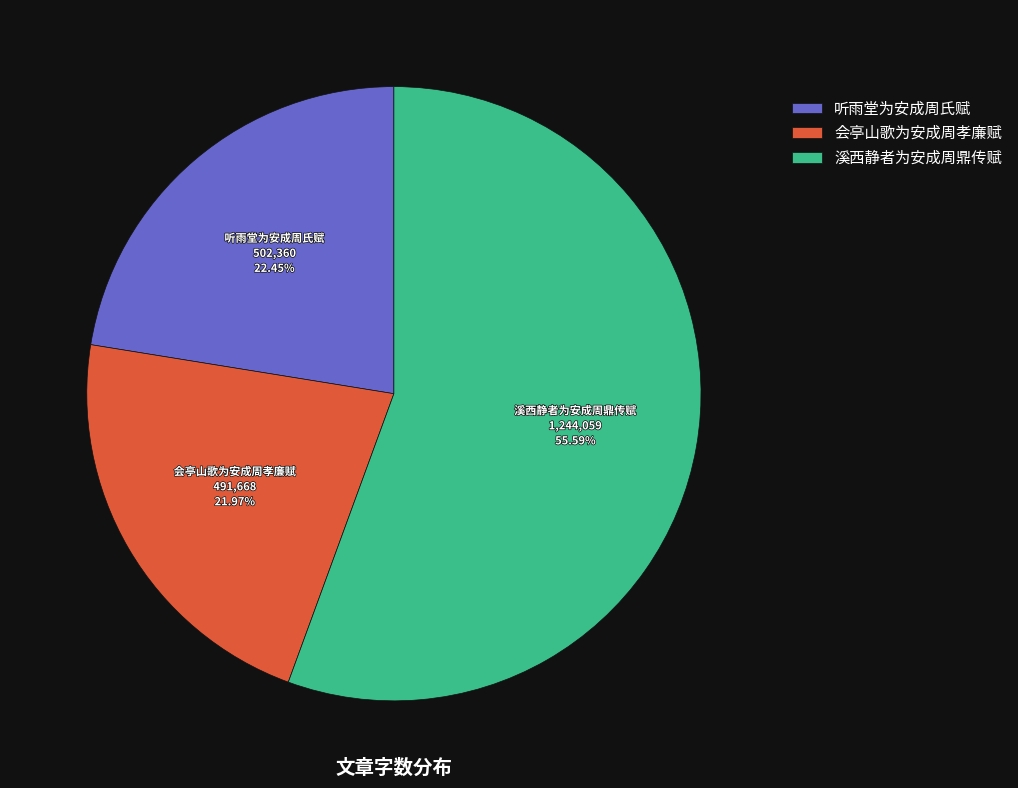

What percentage is the 会亭山歌为安成周孝廉赋 slice, to the nearest percent?

22%